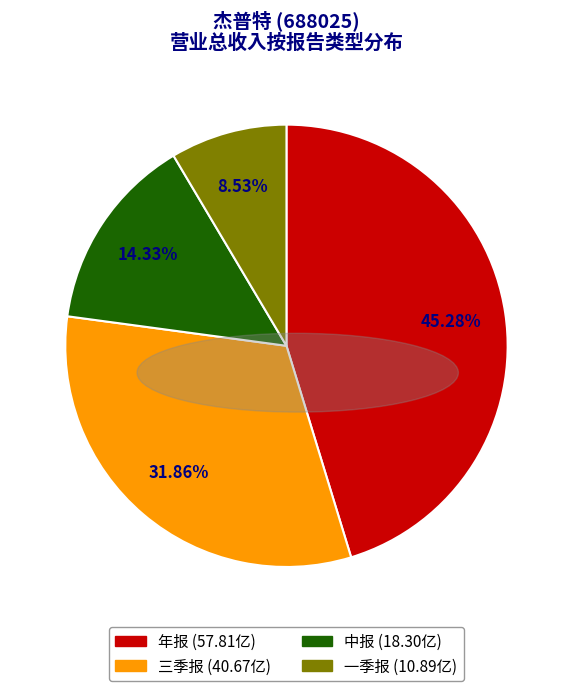

To the nearest percent, what portion does 年报 represent?

45%